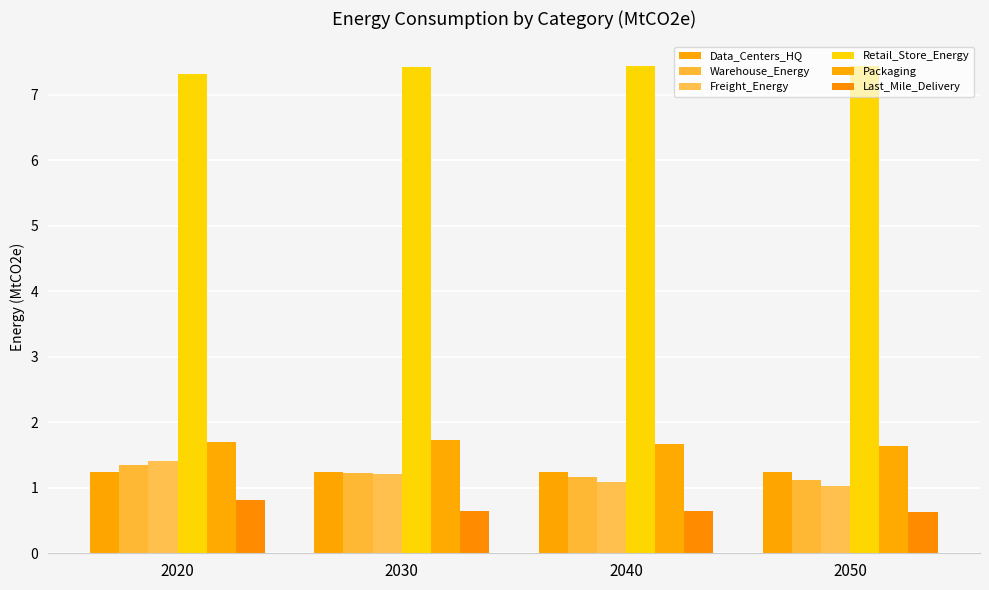

Is it true that Warehouse_Energy equals 1.2 at 2040?

True